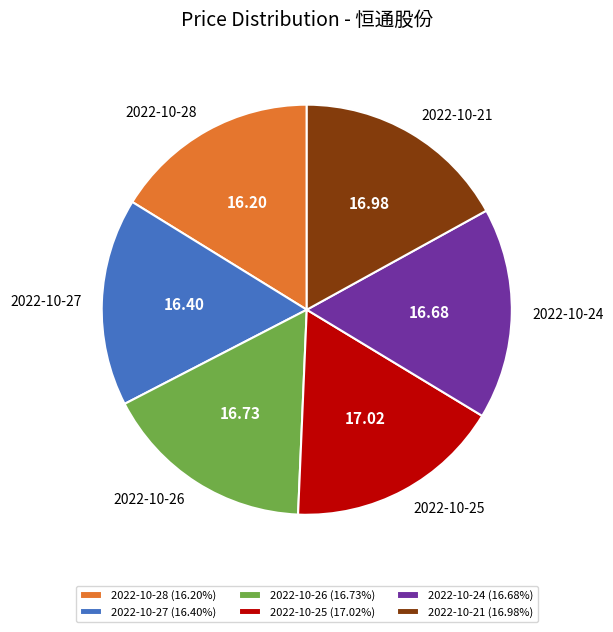

How many slices are in this pie chart?

6